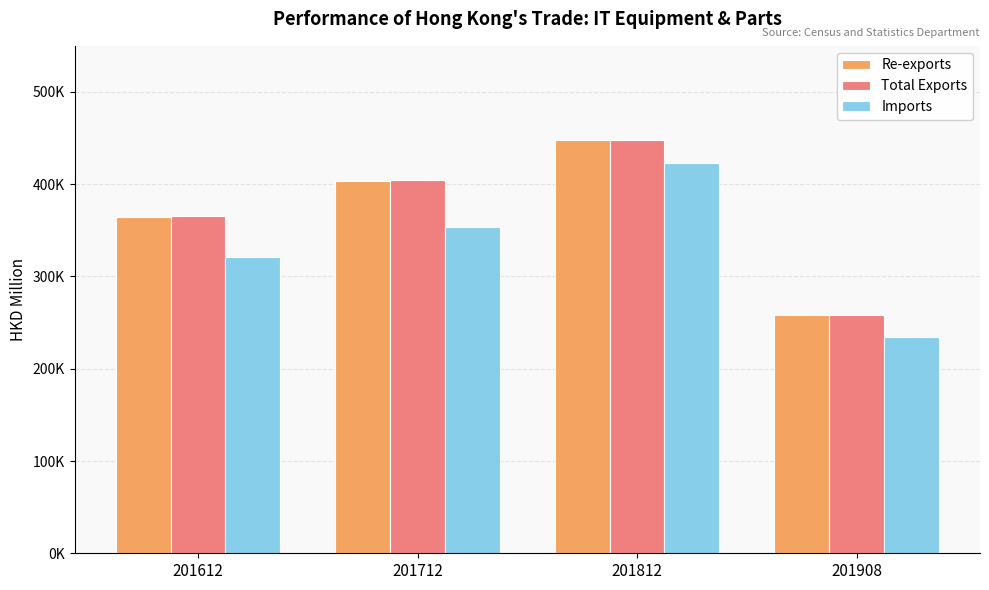

Does the chart contain stacked bars?

No